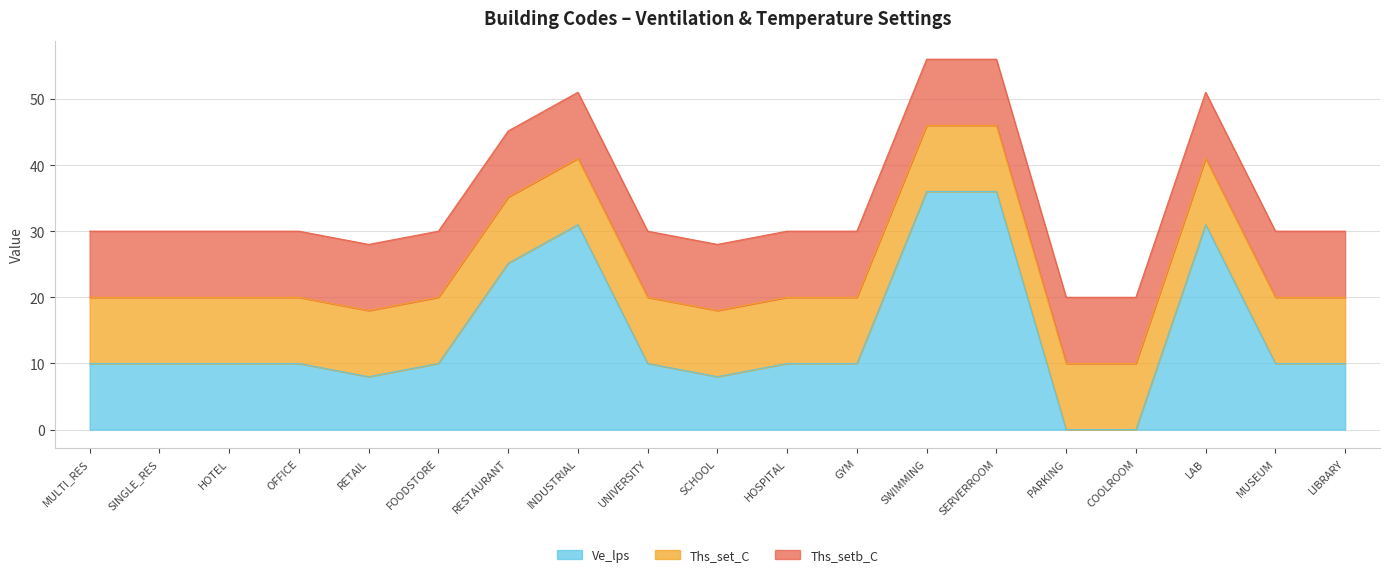

What is the label of the 10th point from the right?

SCHOOL